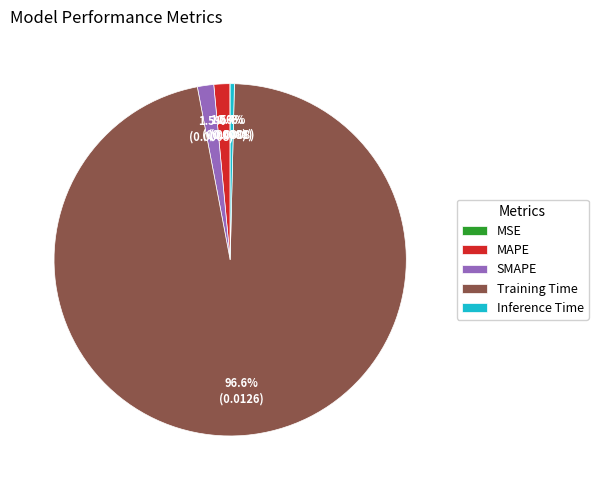

What percentage is the Training Time slice, to the nearest percent?

97%